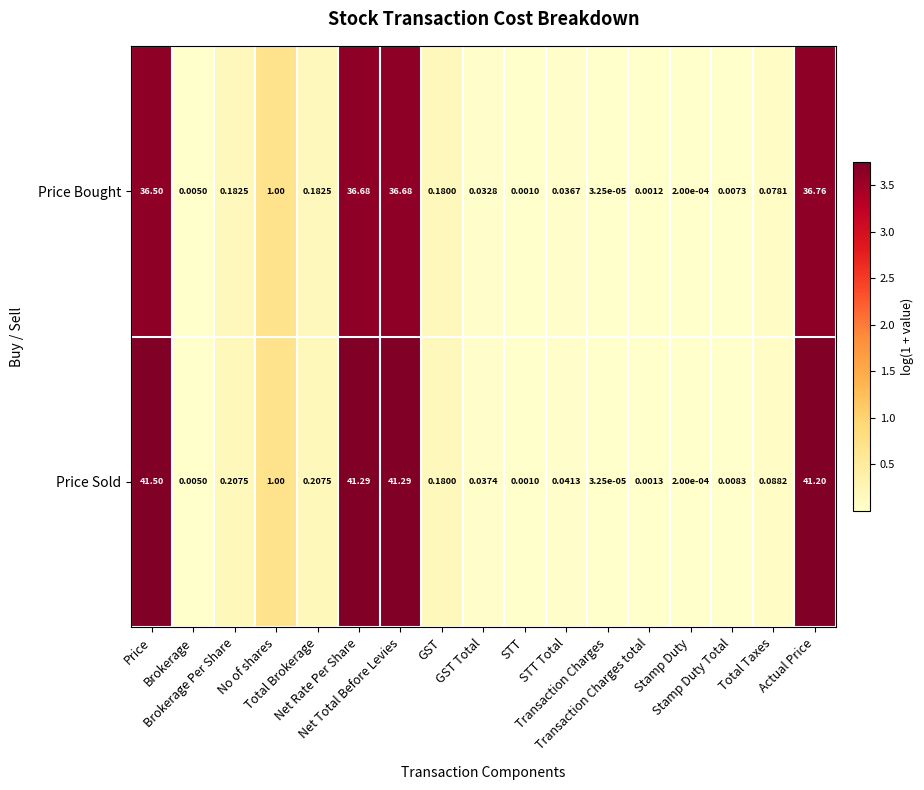

Between Price and Net Total Before Levies, which series saw the biggest shift?

Price Sold